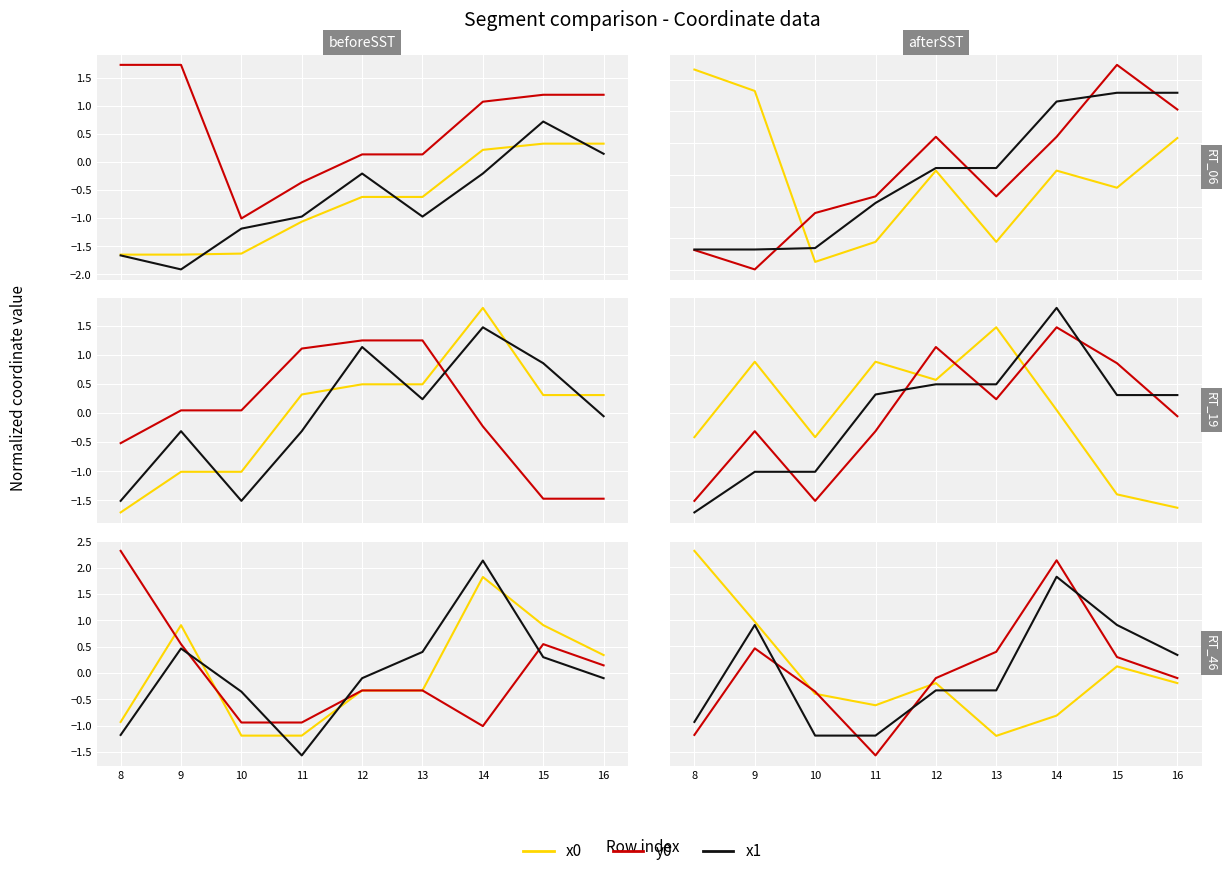

Which series has the largest total across all categories?

y0